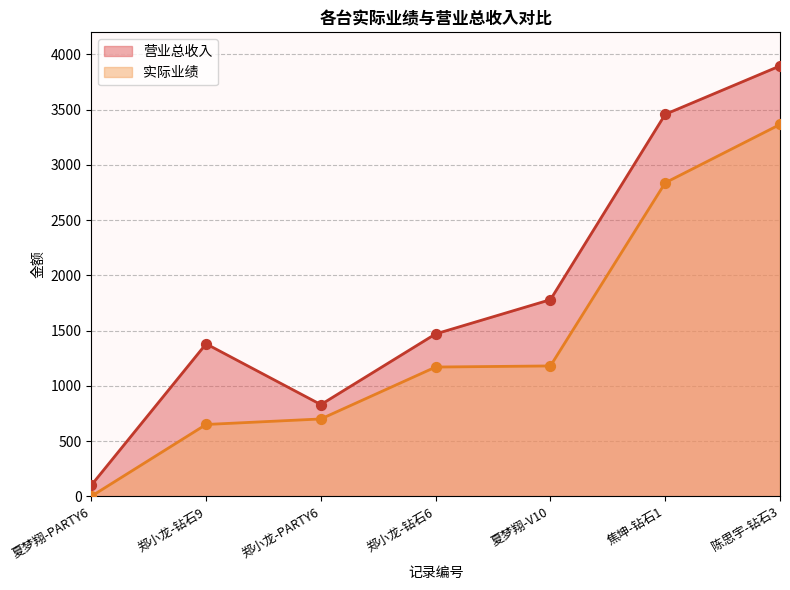

Is the value of 营业总收入 at 郑小龙-钻石6 greater than the value of 实际业绩 at 郑小龙-钻石9?

Yes